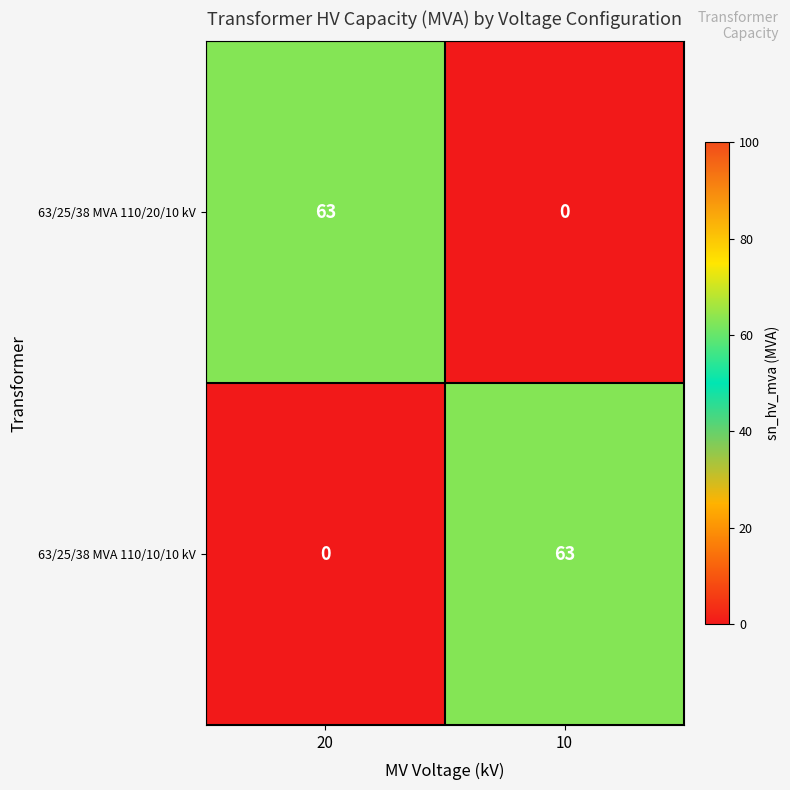

What is the difference between the maximum and minimum values in the 63/25/38 MVA 110/20/10 kV series?

63